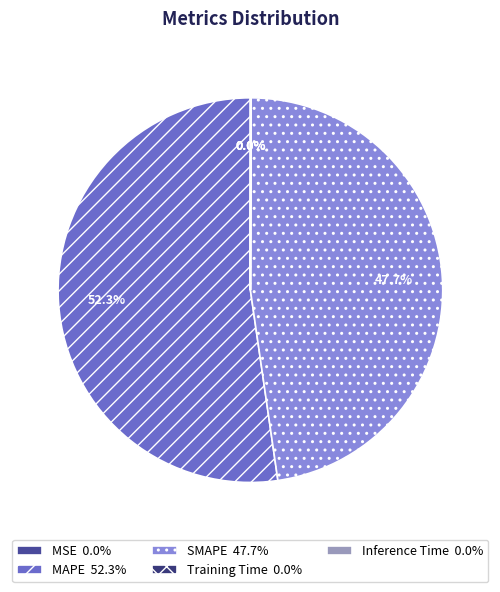

The SMAPE slice represents 59% of the pie. True or false?

False